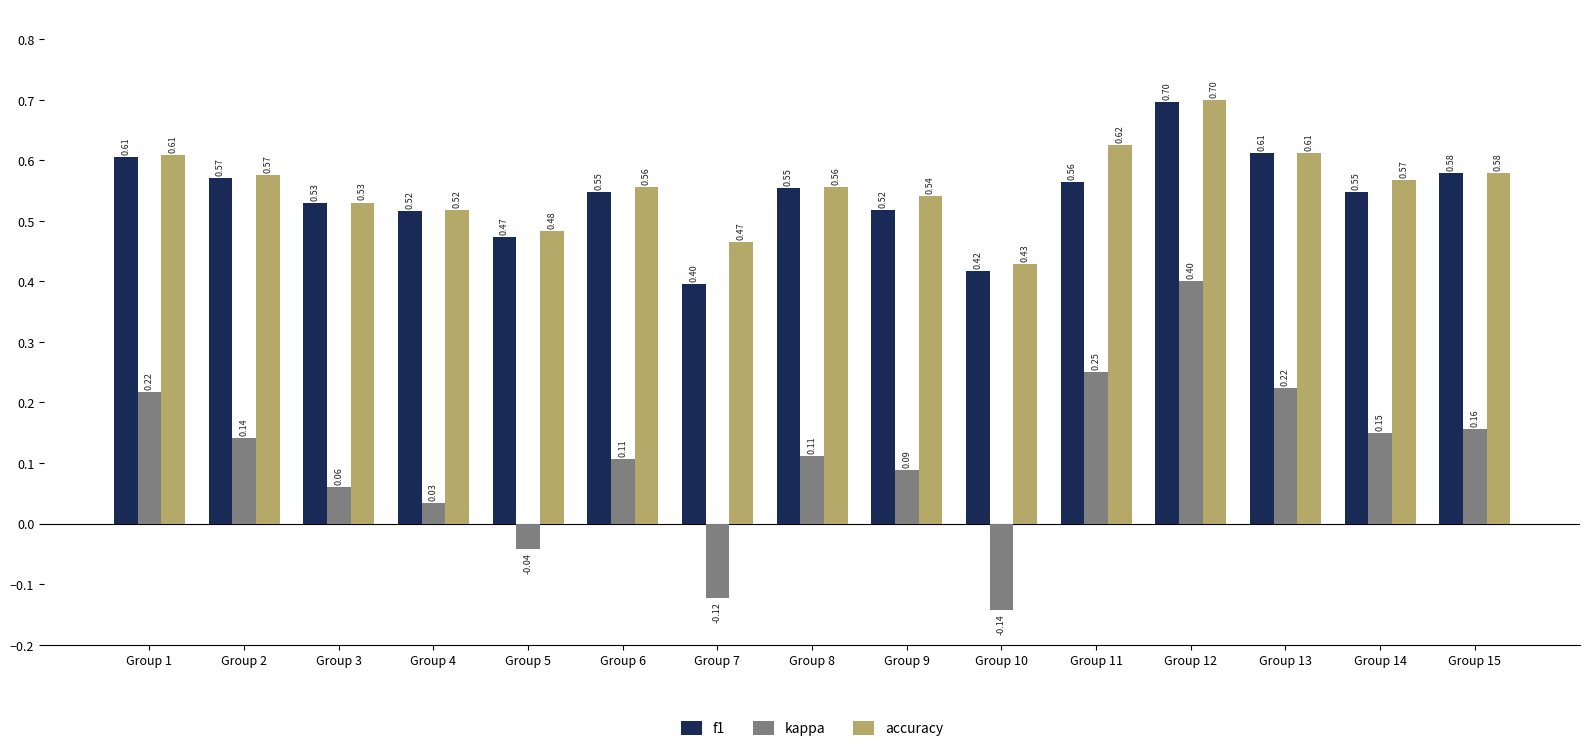

Which series has the largest range (max minus min)?

kappa